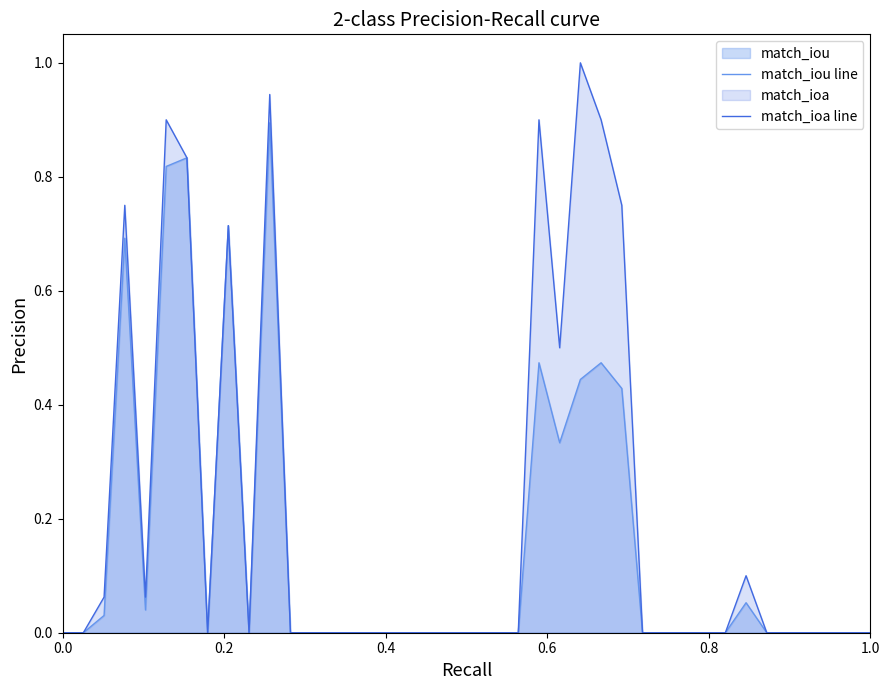

True or false: match_iou line and match_ioa line intersect in this chart.

False